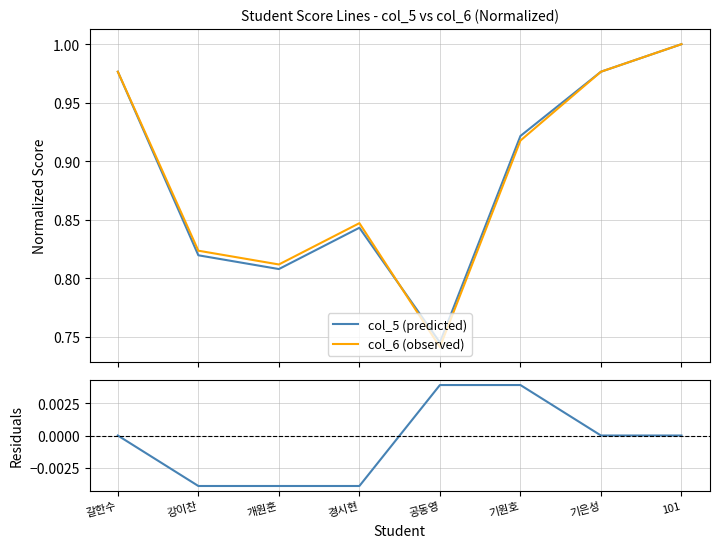

Count the number of categories in the chart.

8